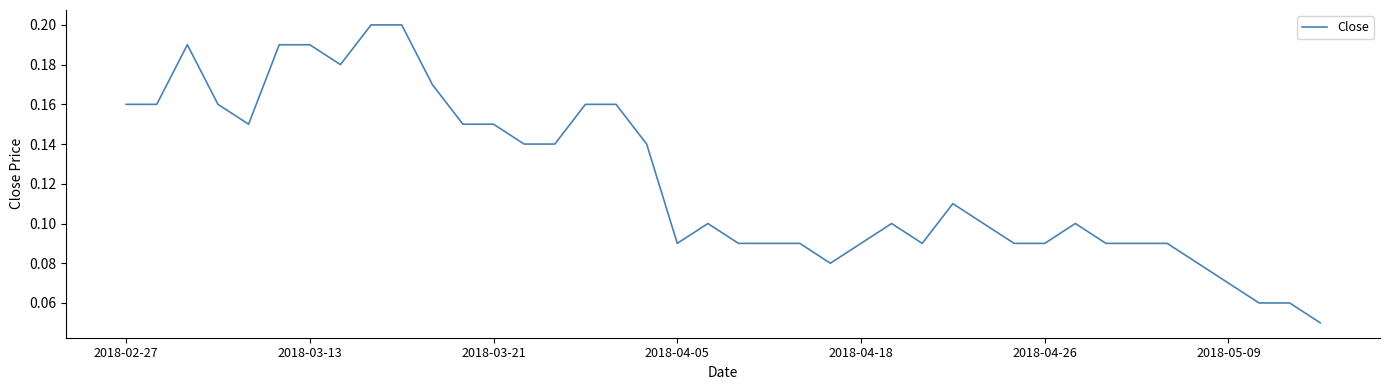

How many distinct data groups are displayed?

1